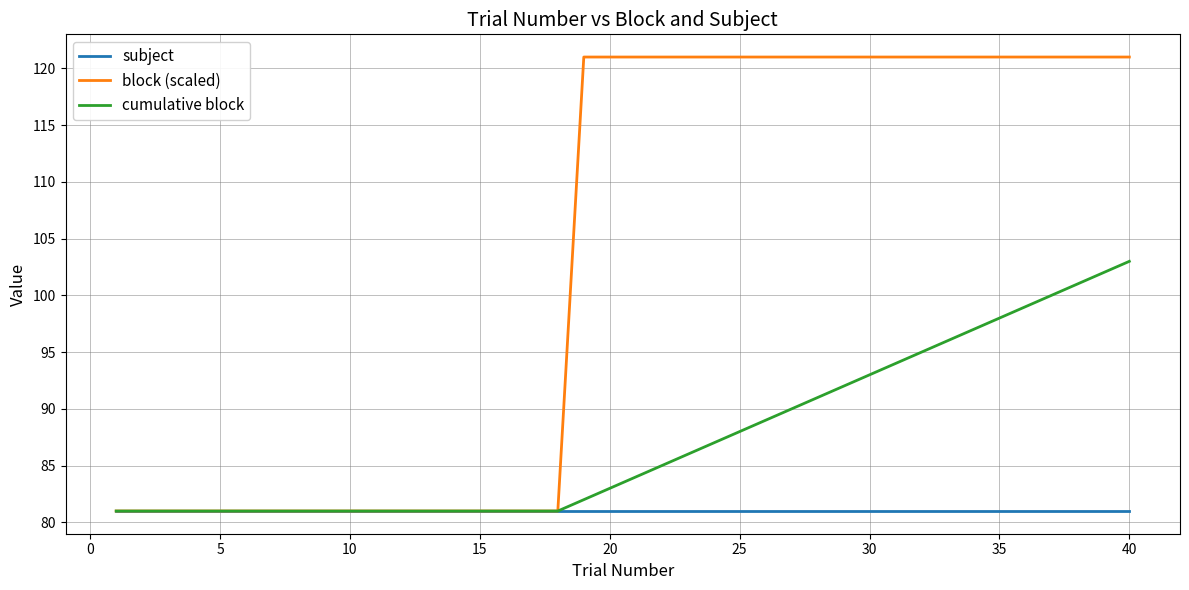

Does the chart have visible grid lines?

Yes